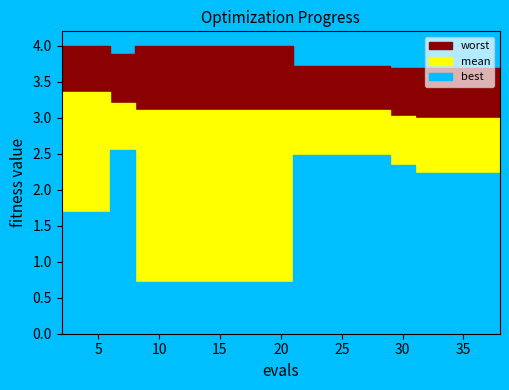

Reading right to left, transcribe all the data shown in this chart.

best: 2.2	2.2	2.2	2.2	2.2	2.3	2.5	2.5	2.5	2.5	0.7	0.7	0.7	0.7	0.7	0.7	0.7	2.5	1.7	1.7
mean: 3.0	3.0	3.0	3.0	3.0	3.0	3.1	3.1	3.1	3.1	3.1	3.1	3.1	3.1	3.1	3.1	3.1	3.2	3.4	3.4
worst: 3.7	3.7	3.7	3.7	3.7	3.7	3.7	3.7	3.7	3.7	4.0	4.0	4.0	4.0	4.0	4.0	4.0	3.9	4.0	4.0